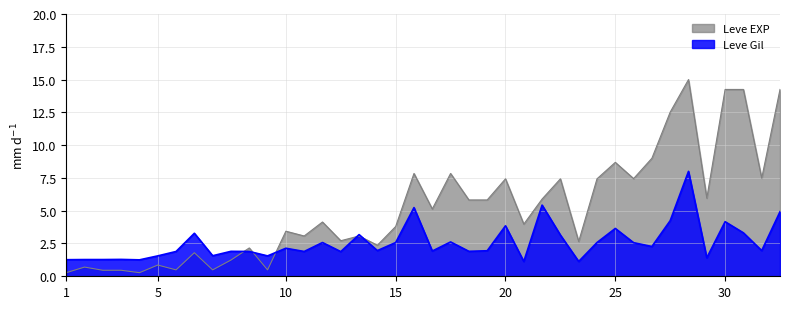

The value of Leve Gil at 15 is 1.0. True or false?

False